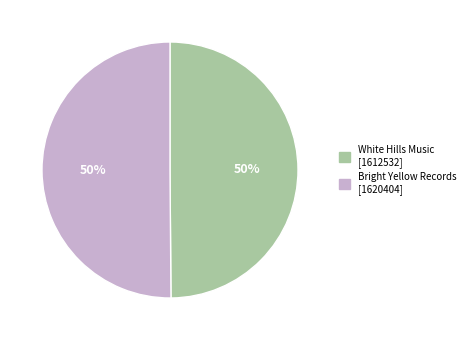

To the nearest percent, what is the average slice percentage?

50%